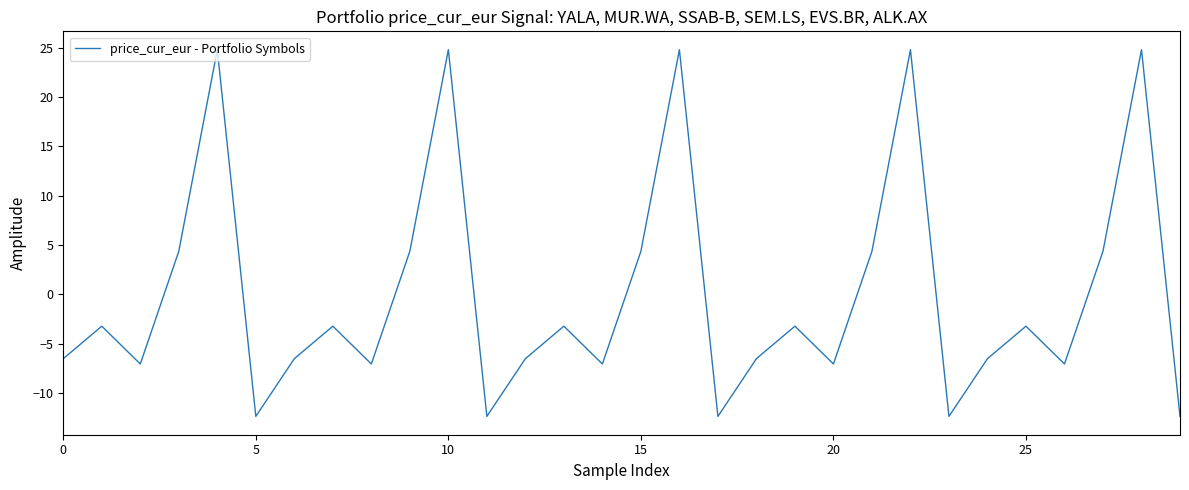

How many values are above zero?

10